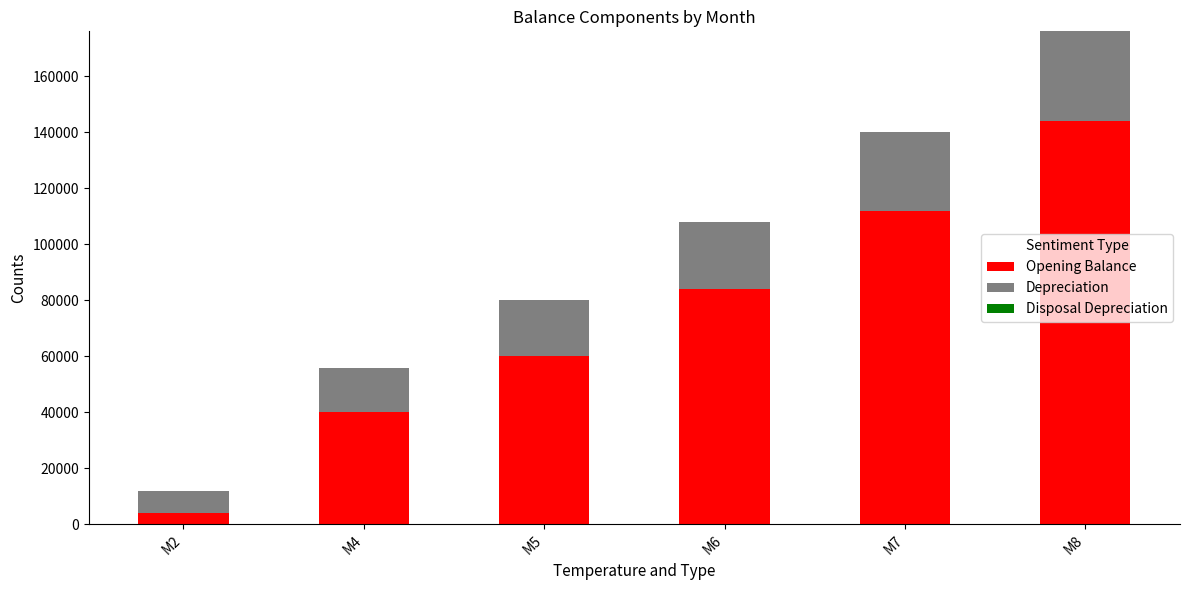

What is the sum of the Opening Balance values at M8 and M4?

184000